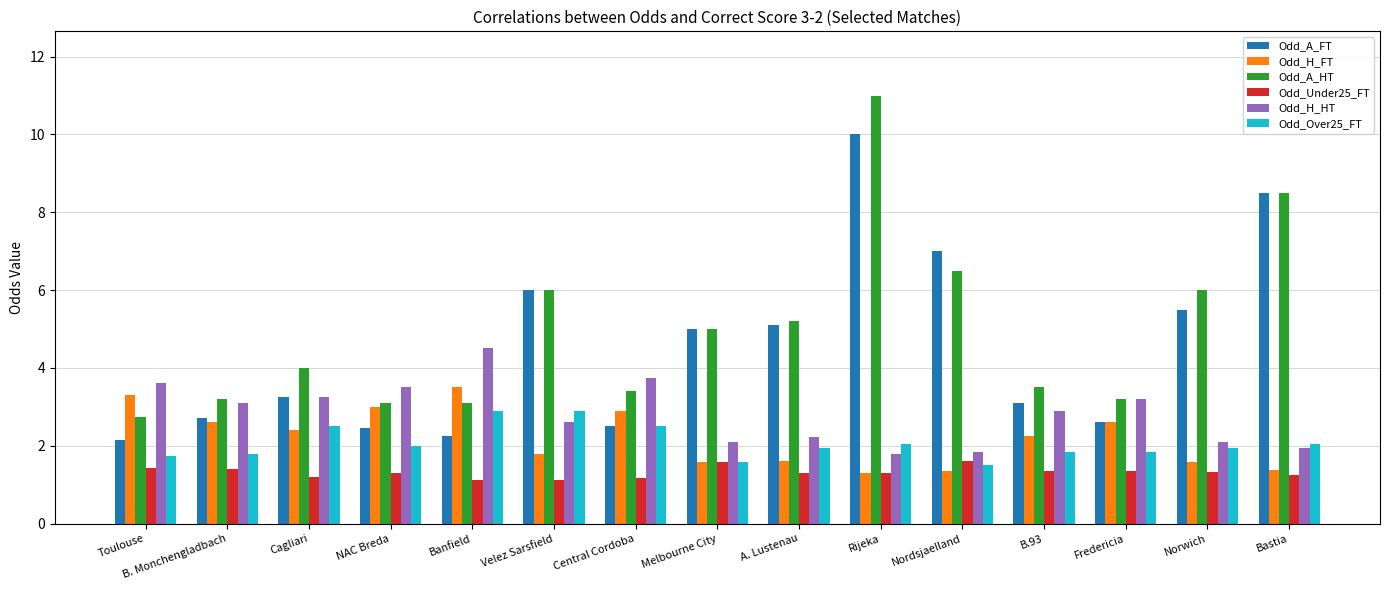

What is the maximum value for Odd_A_HT?

11.0